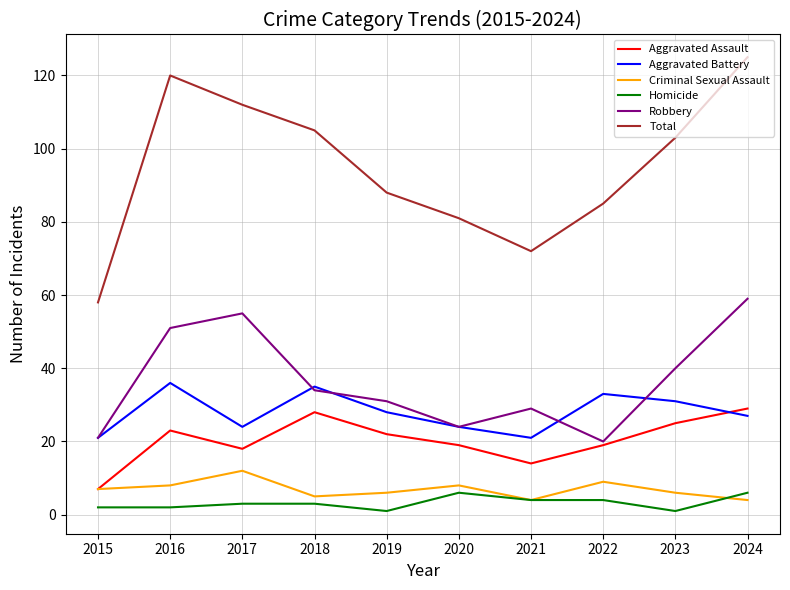

List the series in order of their peak value, highest first.

Total, Robbery, Aggravated Battery, Aggravated Assault, Criminal Sexual Assault, Homicide